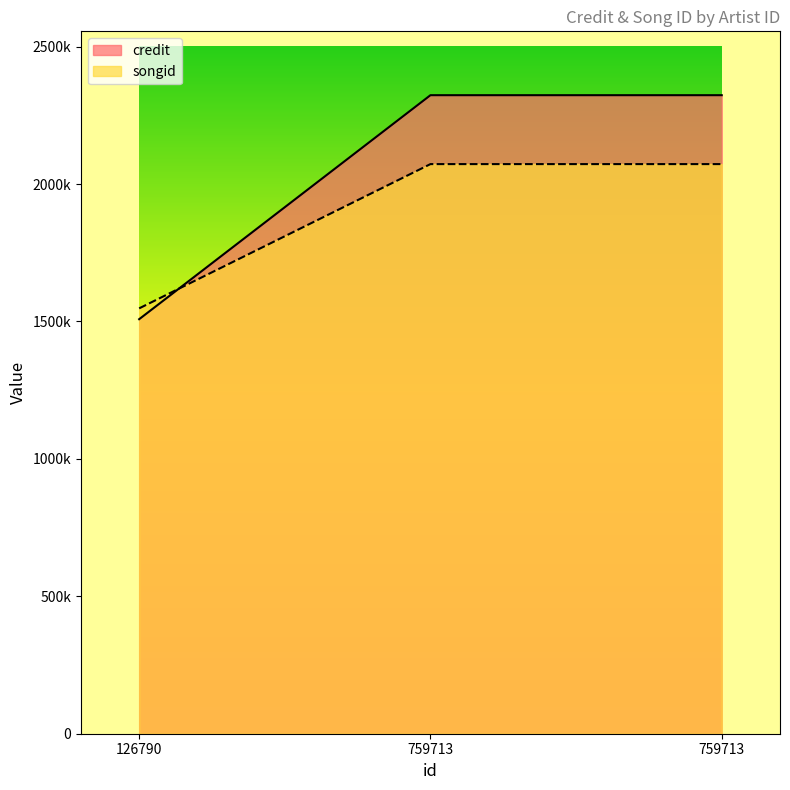

What are all the series names shown in the legend?

credit, songid